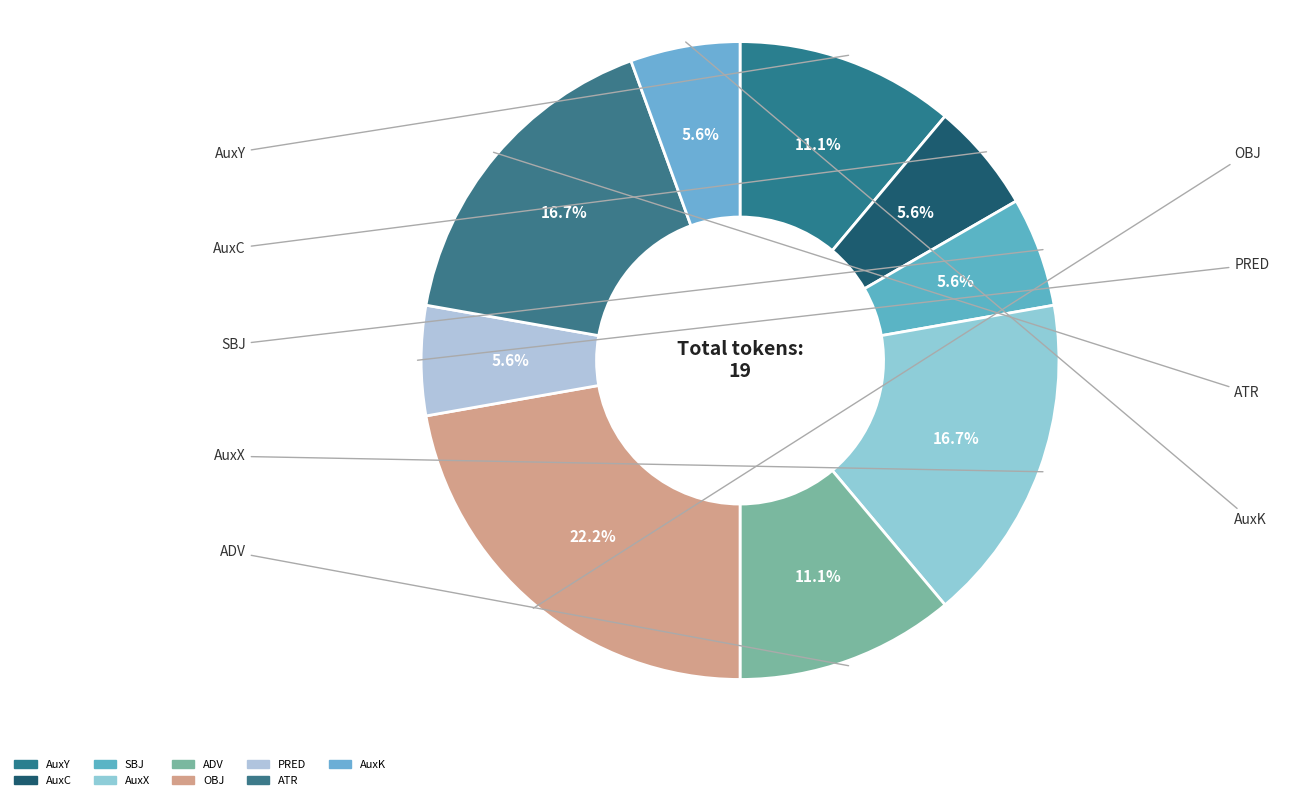

Is PRED the majority of the pie?

No